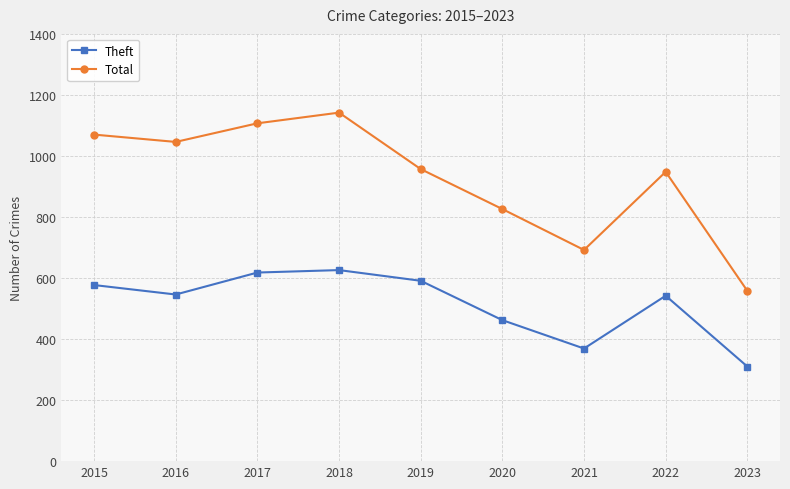

Does the chart have visible grid lines?

Yes